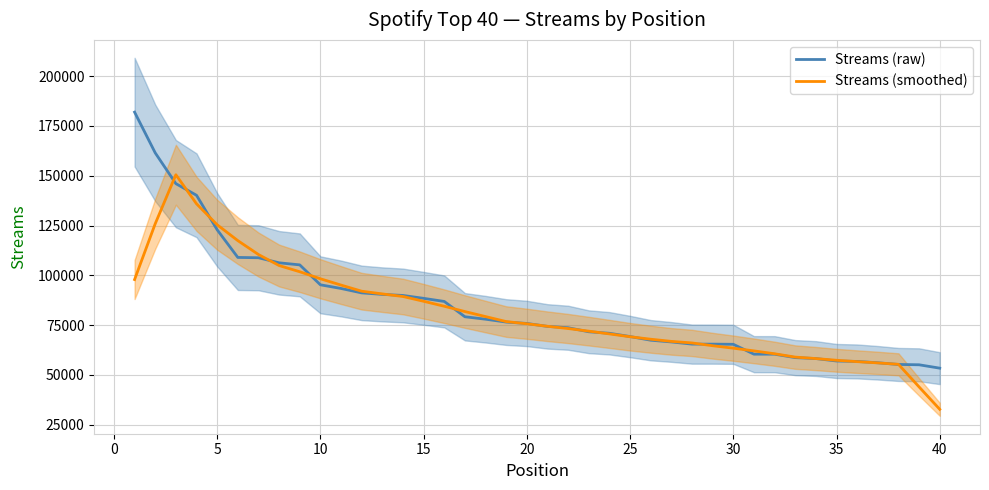

Reading left to right, what are all the values shown in this chart?

Streams (raw): 181917.0	161464.0	146026.0	140180.0	122867.0	108985.0	108826.0	106284.0	105246.0	95245.0	93400.0	91191.0	90432.0	89899.0	88449.0	86895.0	79203.0	77977.0	76540.0	75846.0	74364.0	73692.0	71670.0	70914.0	69276.0	67435.0	66560.0	65471.0	65461.0	65380.0	60426.0	60418.0	58694.0	58225.0	56996.0	56775.0	56106.0	55260.0	55096.0	53401.0
Streams (smoothed): 97881.4	125917.4	150490.8	135904.4	125376.8	117428.4	110441.6	104917.2	101800.2	98273.2	95102.8	92033.4	90674.2	89373.2	86975.6	84484.6	81812.8	79292.2	76786.0	75683.8	74422.4	73297.2	71983.2	70597.4	69171.0	67931.2	66840.6	66061.4	64659.6	63431.2	62075.8	60628.6	58951.8	58221.6	57359.2	56672.4	56046.6	55327.6	43972.6	32751.4